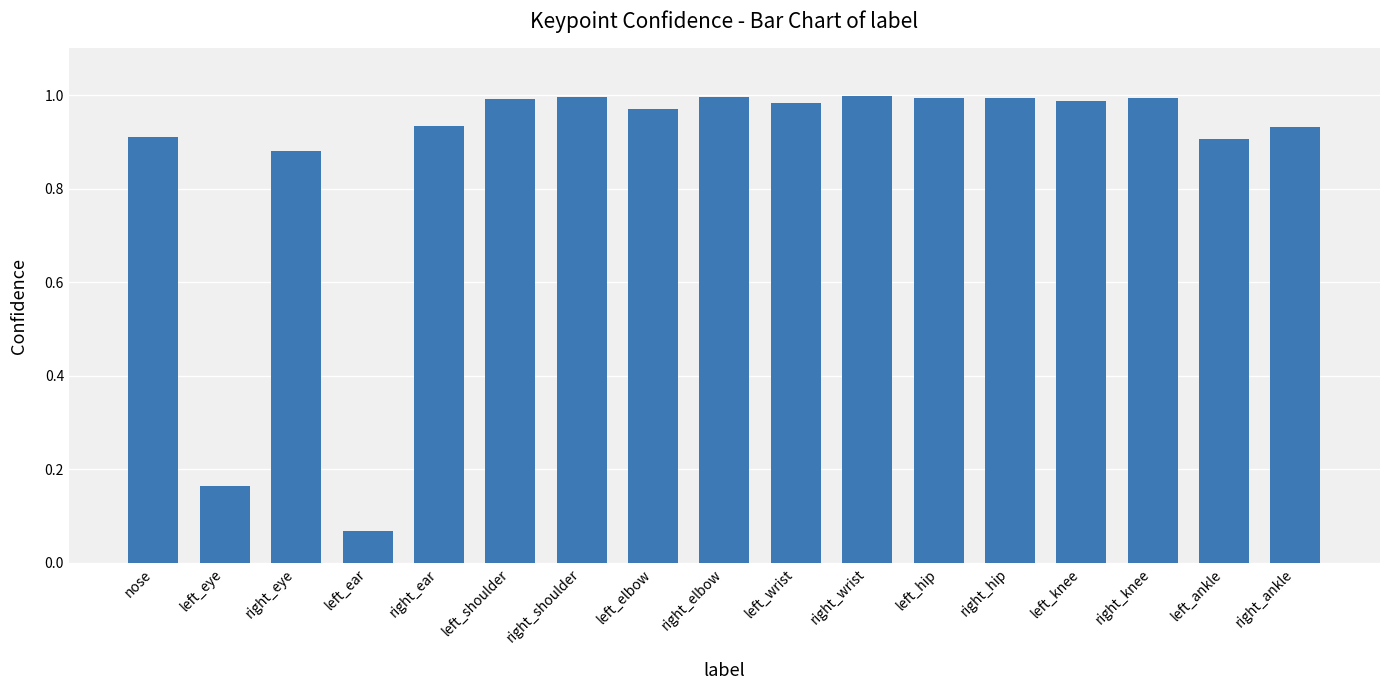

Between left_knee and right_ear, which is larger?

left_knee